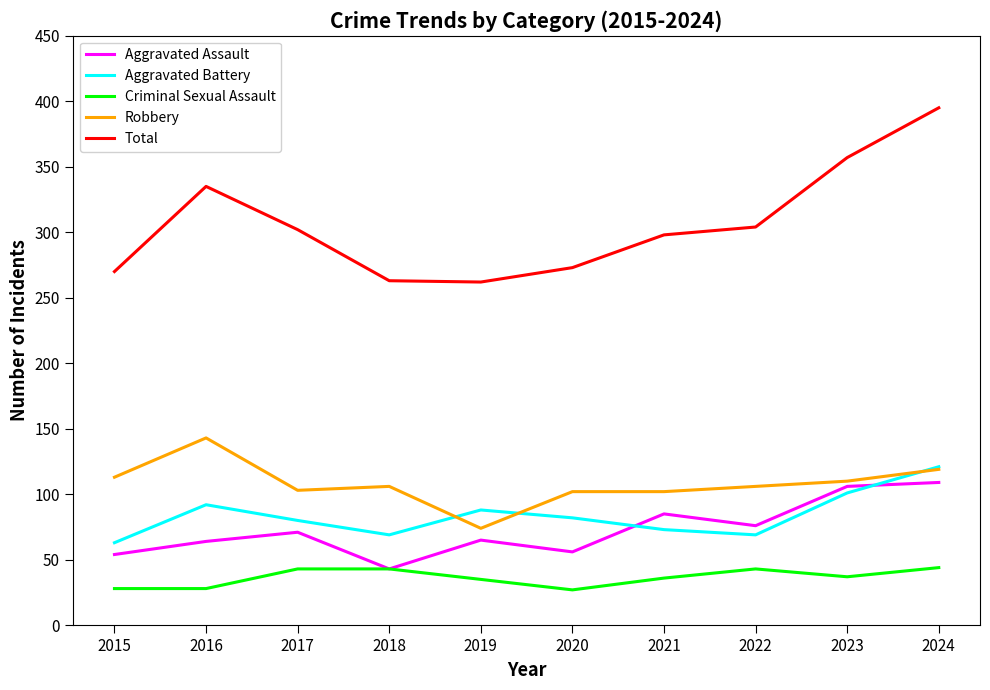

Which series has the largest total across all categories?

Total